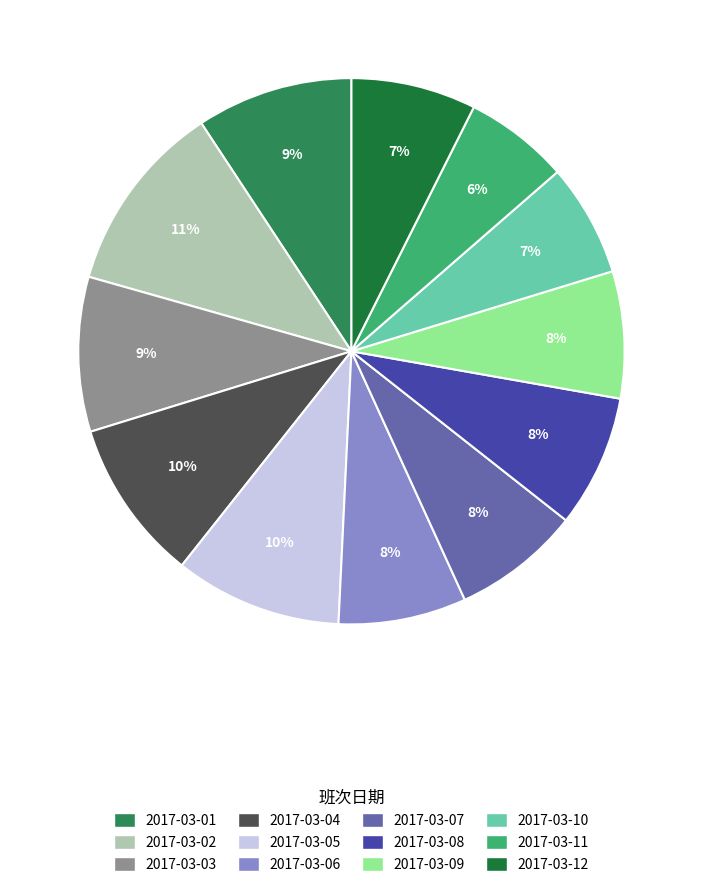

Is the sum of 2017-03-12 and 2017-03-07 greater than half?

No